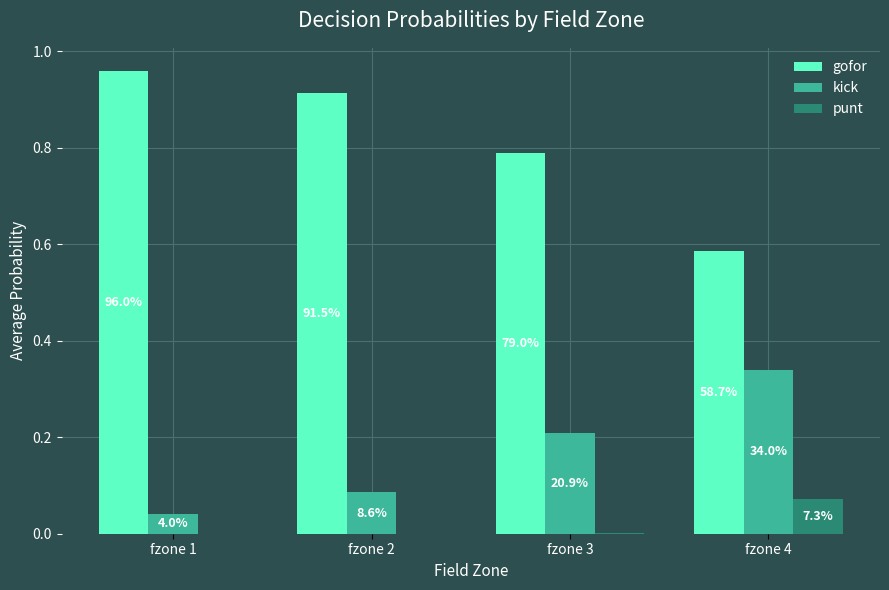

Are the bars horizontal?

No